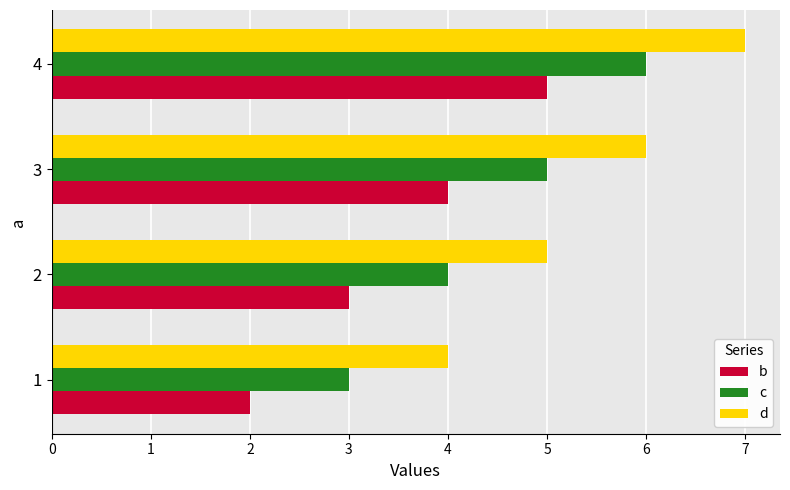

What is the maximum value for b?

5